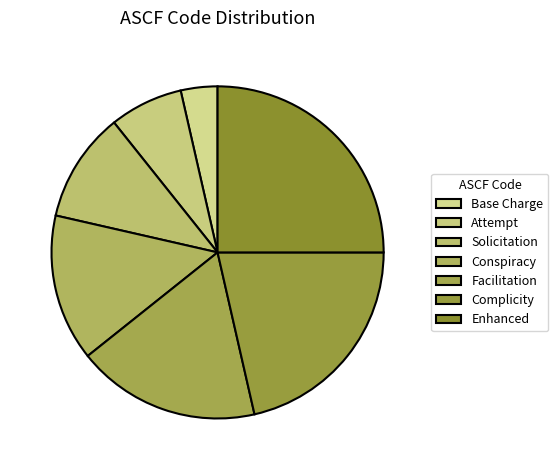

Which category has the smallest portion of the pie?

Base Charge